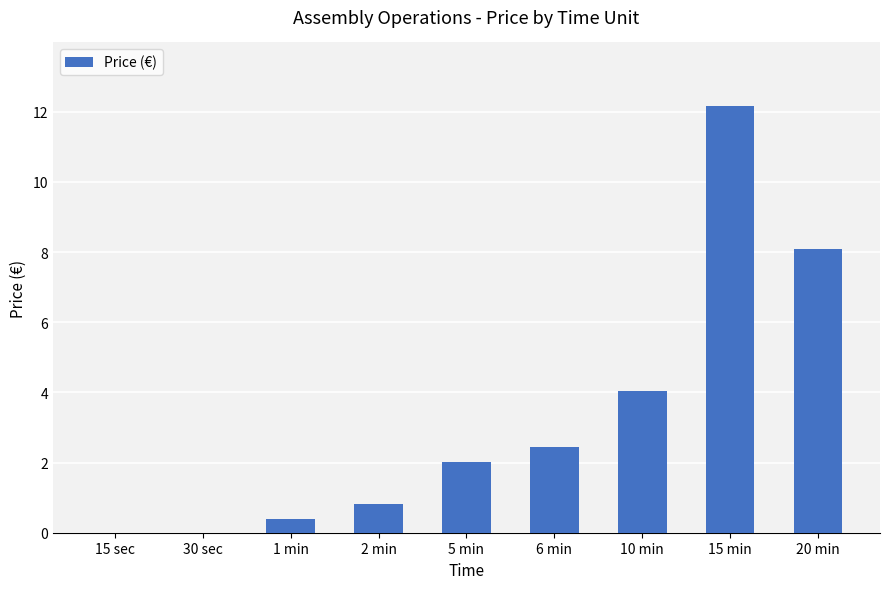

Reading left to right, transcribe all the data shown in this chart.

0.0	0.0	0.4	0.8	2.0	2.4	4.1	12.2	8.1